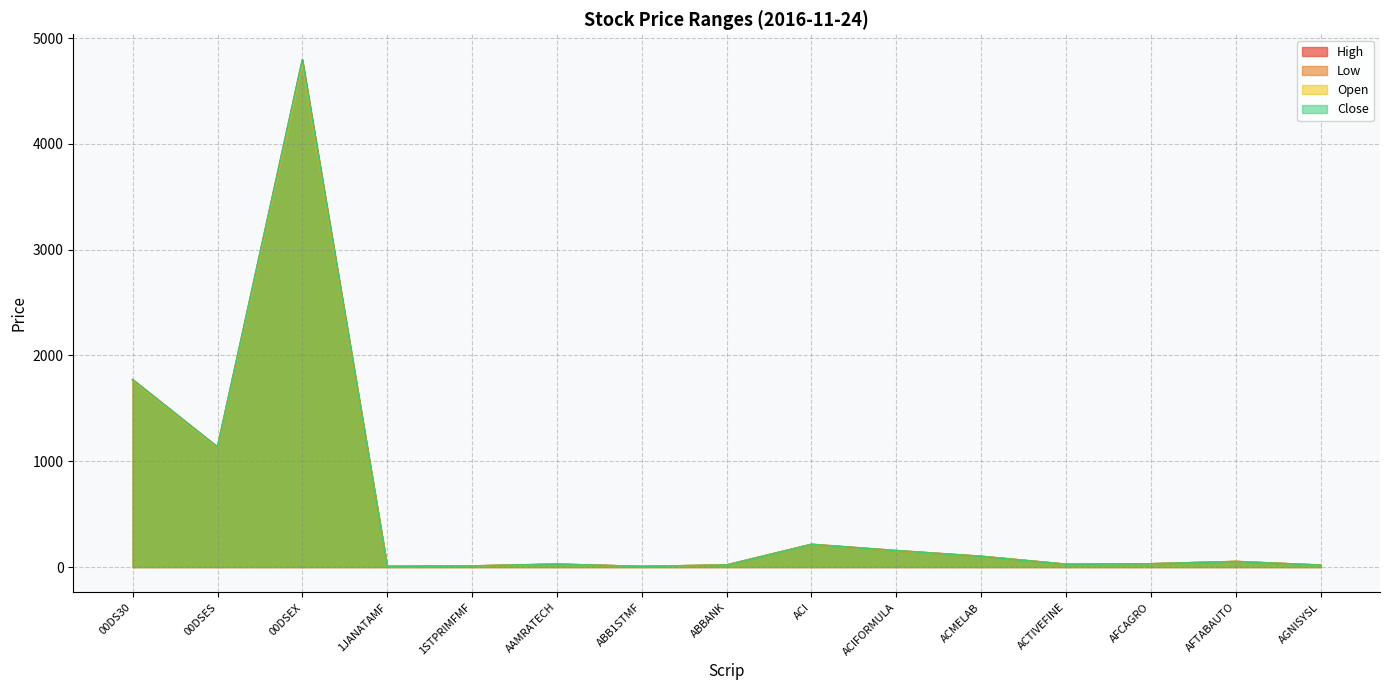

What is the approximate value of Close at ACIFORMULA?

155.0